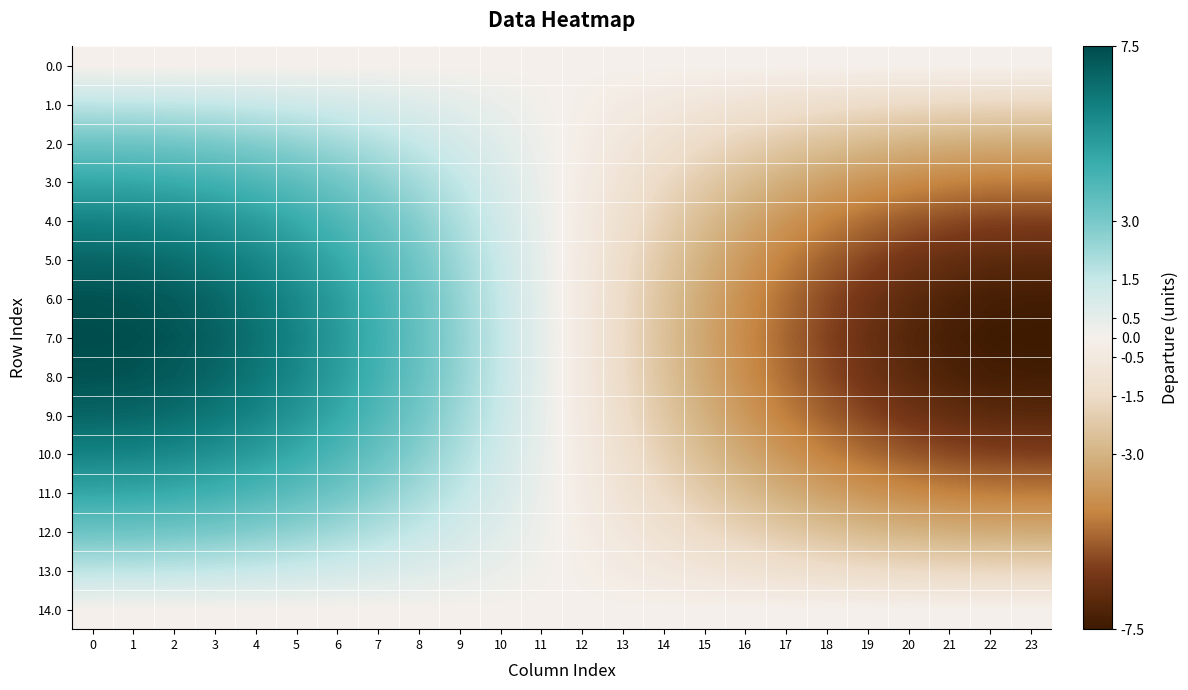

Between 1 and 0, which is larger?

1